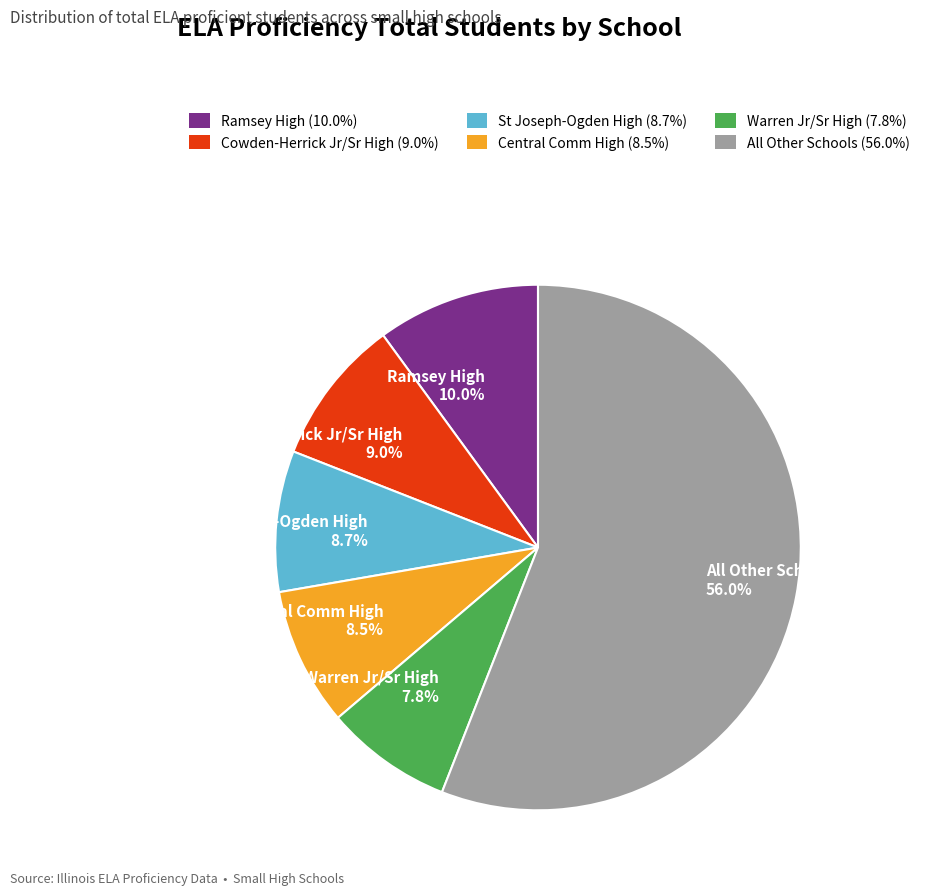

Between Warren Jr/Sr High 7.8% and Central Comm High 8.5%, which is larger?

Central Comm High 8.5%